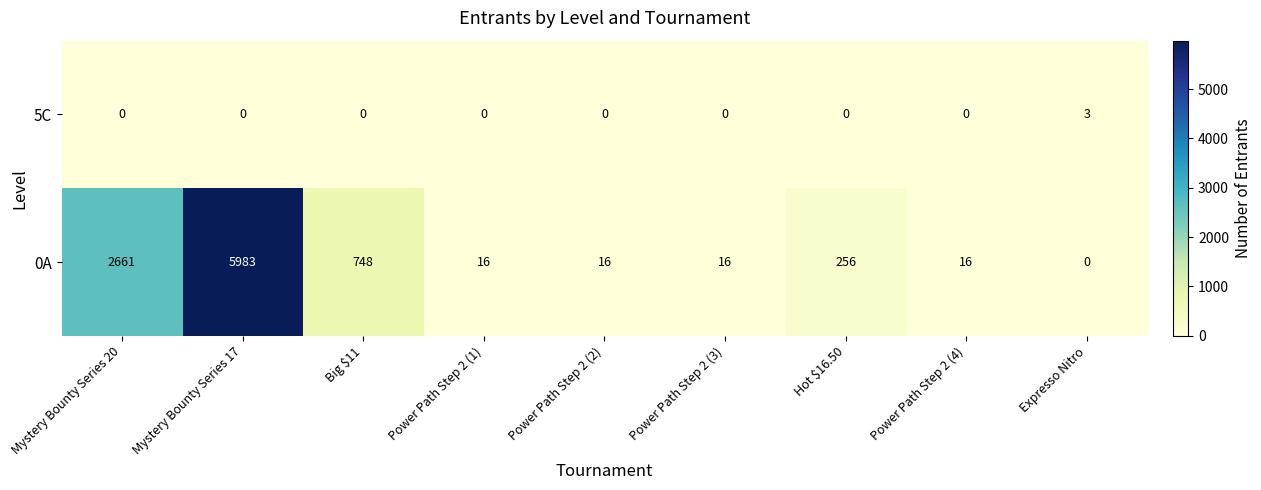

How many values in 5C are above zero?

1